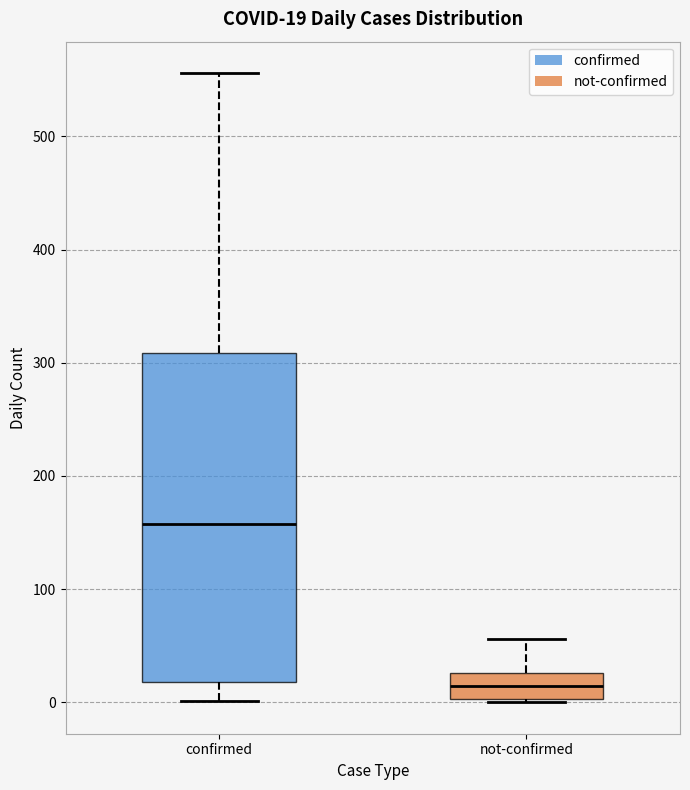

Which box's median line is the highest?

confirmed